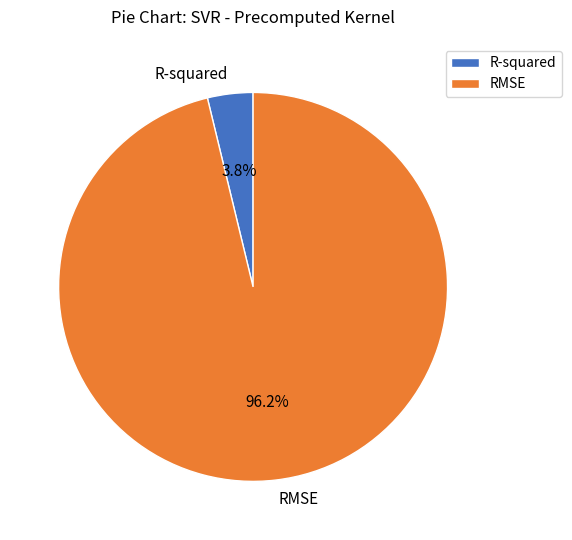

Is there any slice that represents more than half of the pie?

Yes